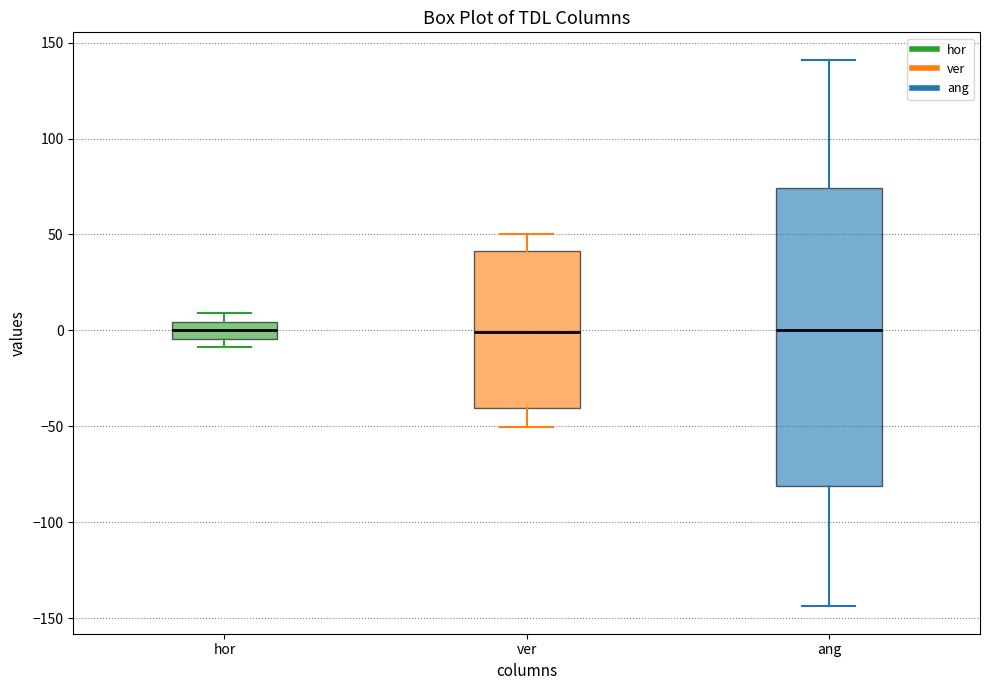

Comparing the boxes themselves (not the whiskers), which one is the tallest?

ang